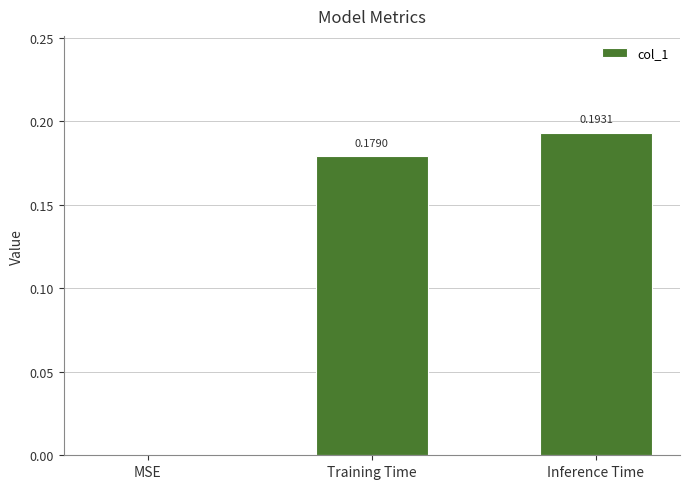

Where is the data nearest to the value 0?

MSE